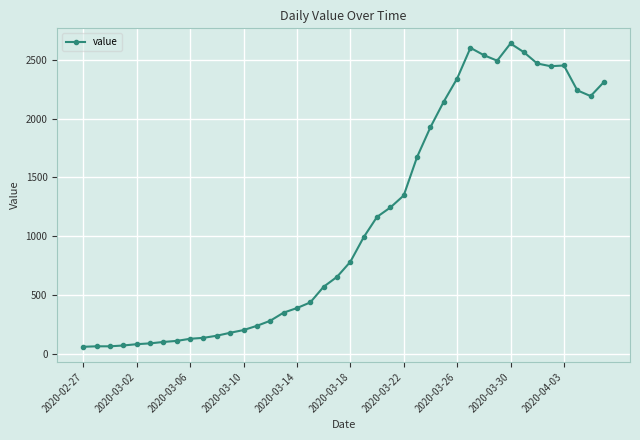

What is the sum of all values?

44949